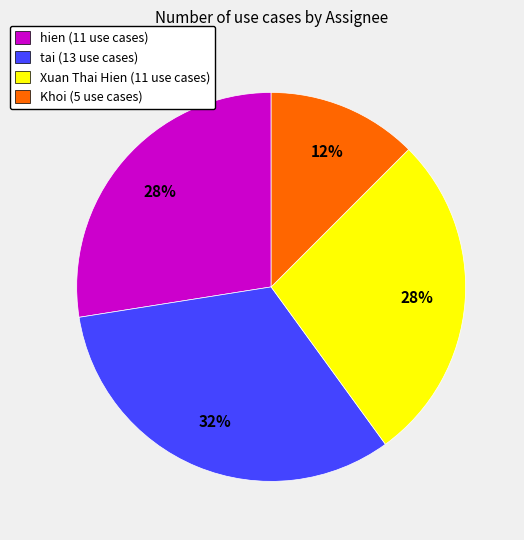

How many segments does this pie chart have?

4